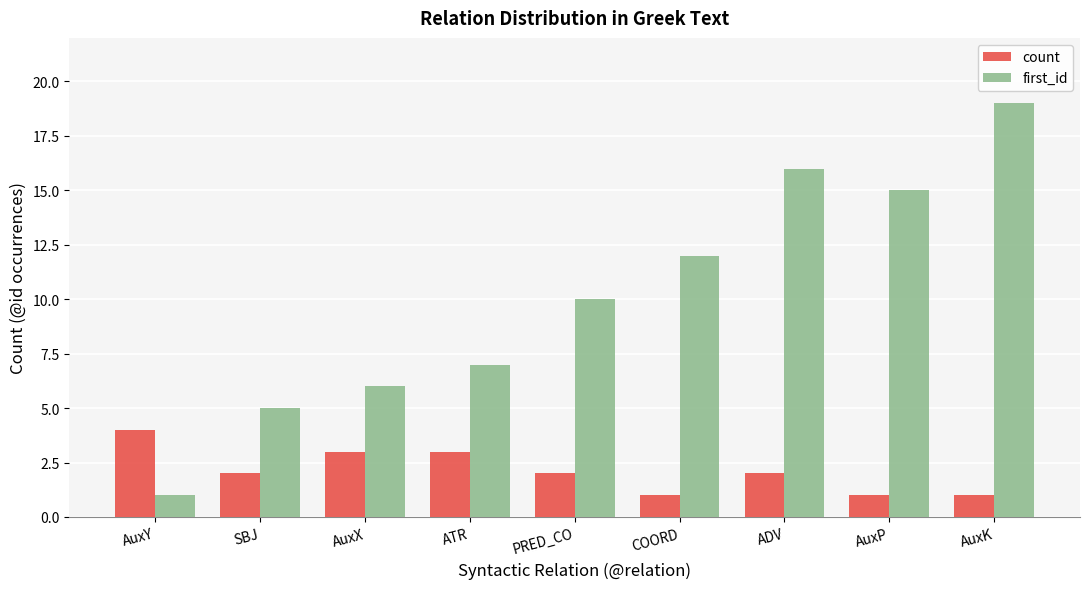

Between AuxX and PRED_CO, which series saw the biggest shift?

first_id